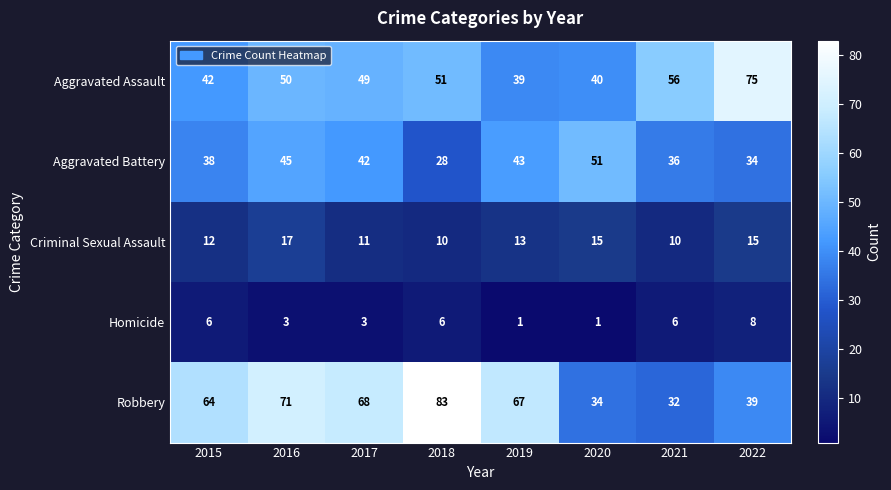

What is the maximum value shown in the chart?

83